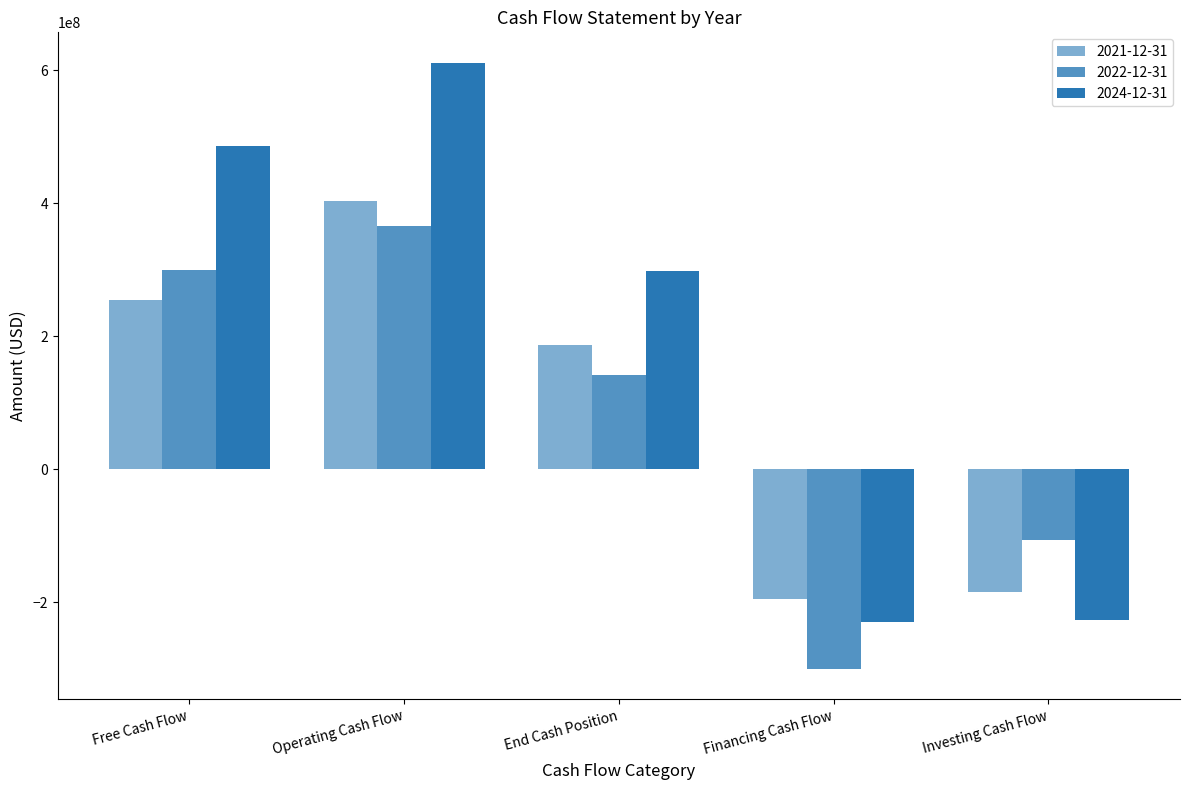

Are the bars horizontal?

No